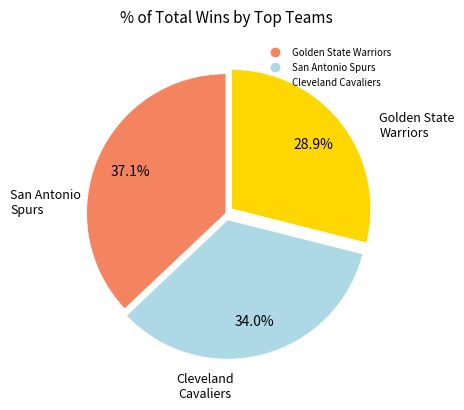

To the nearest percent, what is the difference between the San Antonio Spurs and Cleveland Cavaliers slice percentages?

5%